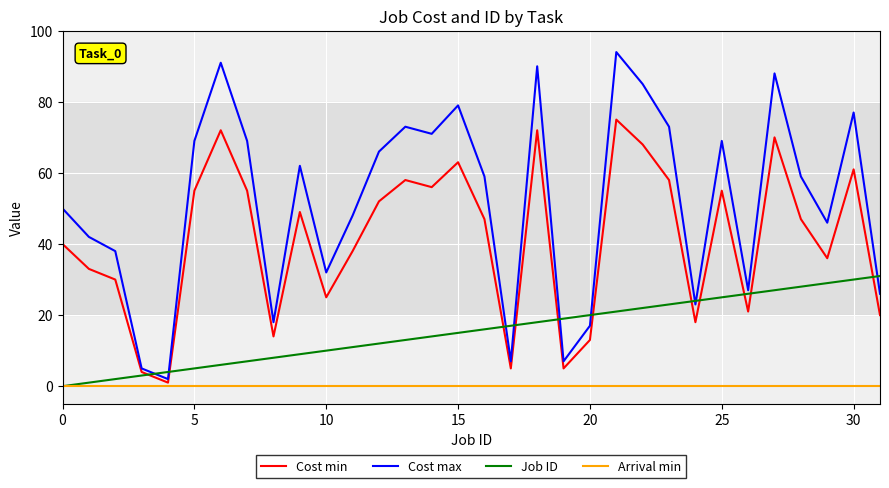

What is the greatest value displayed?

94